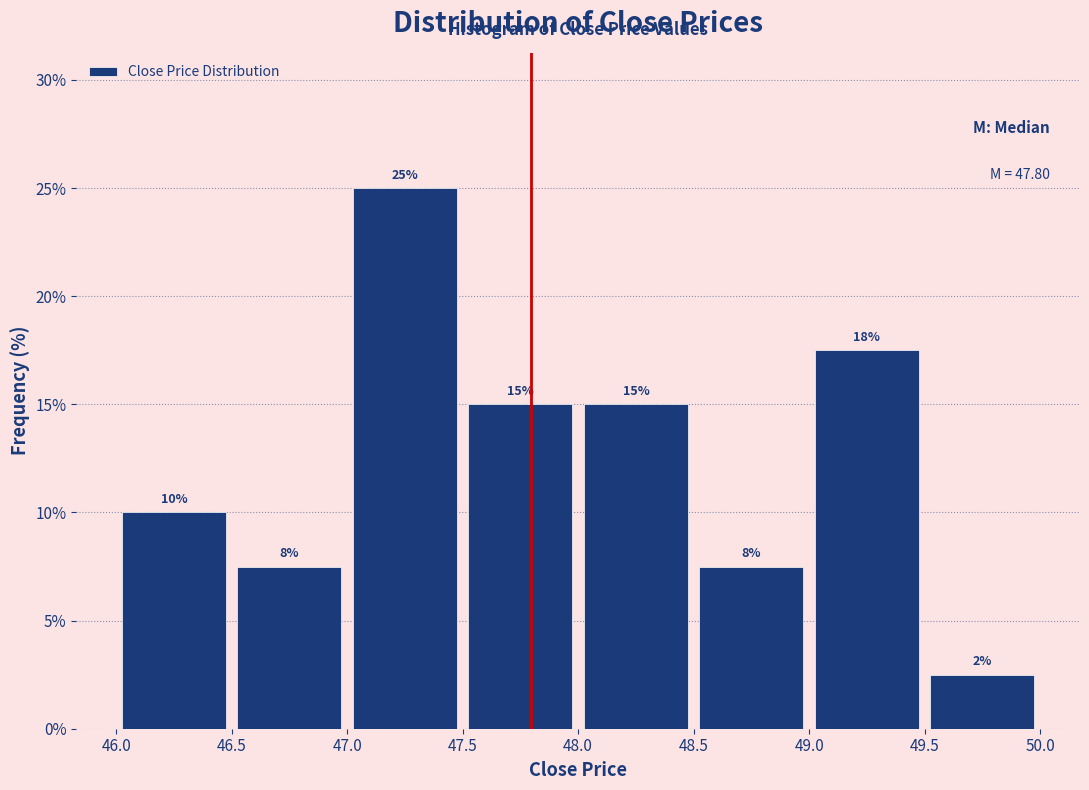

Which range on the x-axis has the tallest bar?

47.0 to 47.5